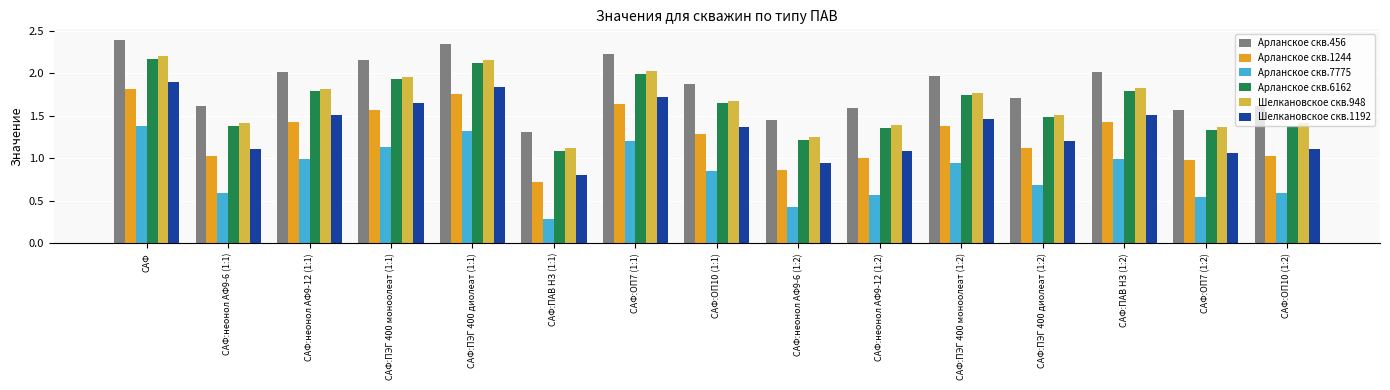

Which series has the largest total across all categories?

Арланское скв.456